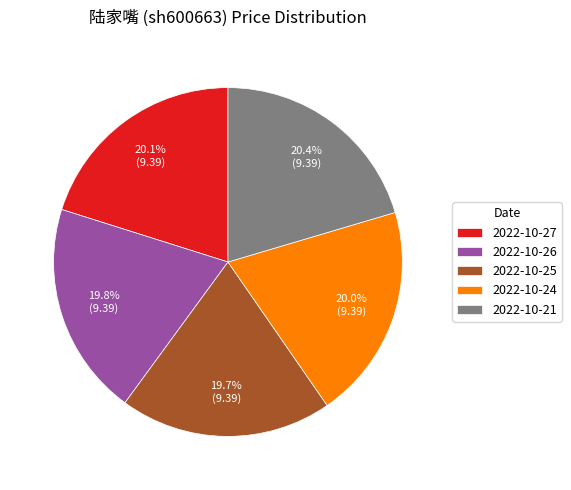

Is there a majority slice in this chart?

No